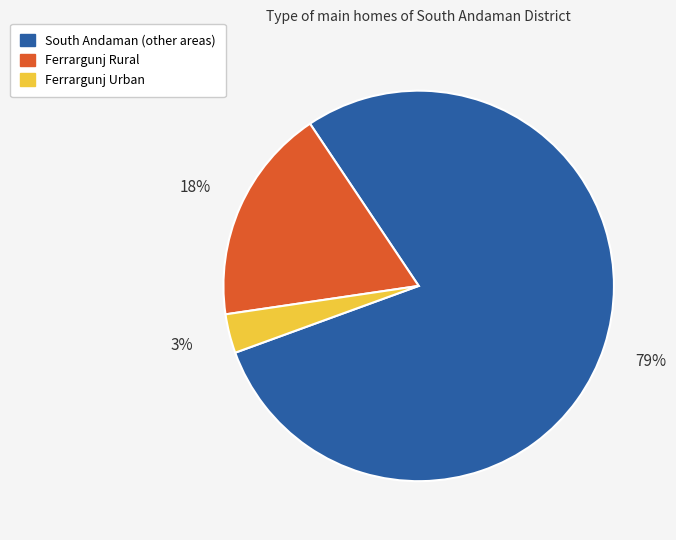

To the nearest percent, what is the difference between the largest and smallest slice percentages?

76%